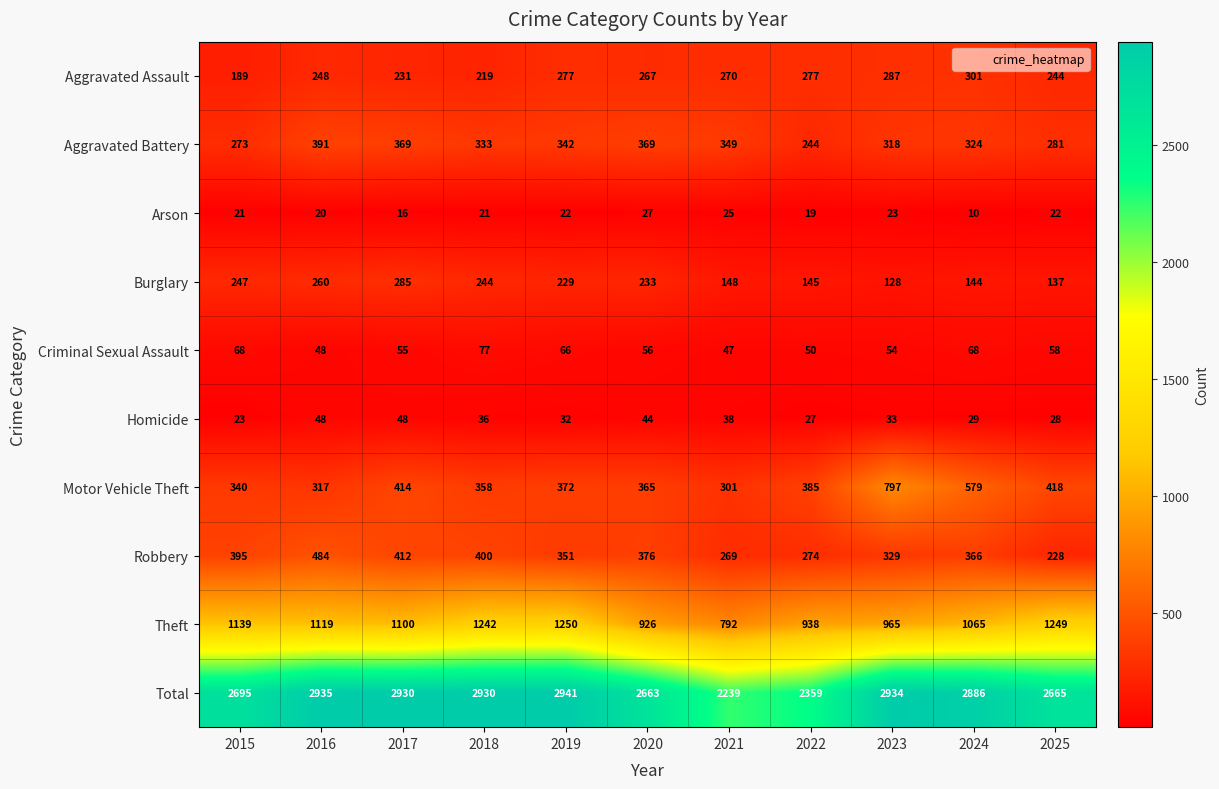

What value does the Robbery series have at 2020, to the nearest 5?

375